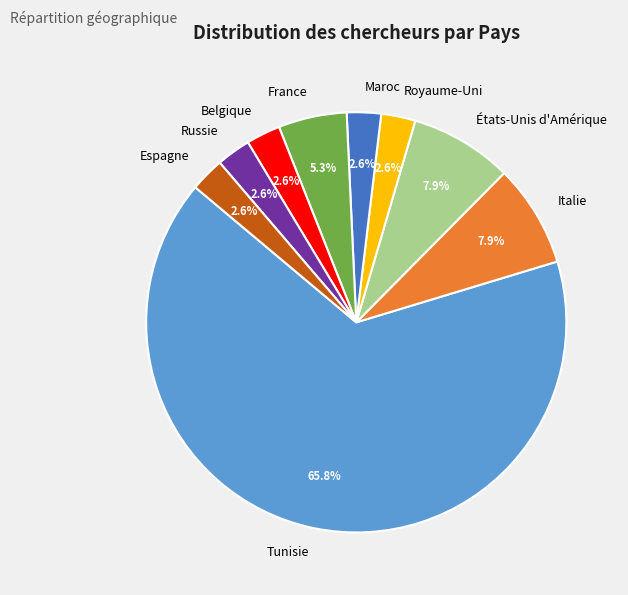

To the nearest percent, what portion does France represent?

5%